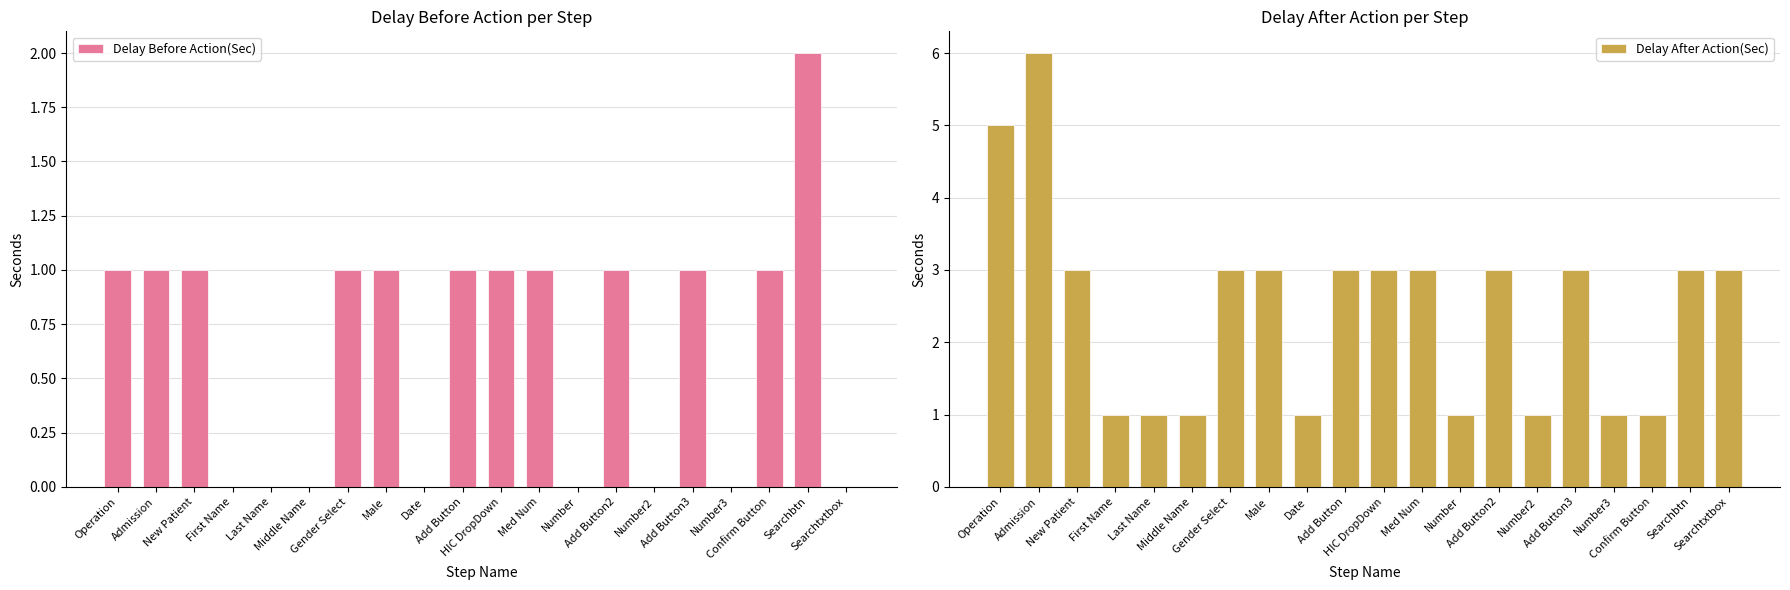

List the labels in order of Delay Before Action(Sec) value, smallest first.

First Name, Last Name, Middle Name, Date, Number, Number2, Number3, Searchtxtbox, Operation, Admission, New Patient, Gender Select, Male, Add Button, HIC DropDown, Med Num, Add Button2, Add Button3, Confirm Button, Searchbtn